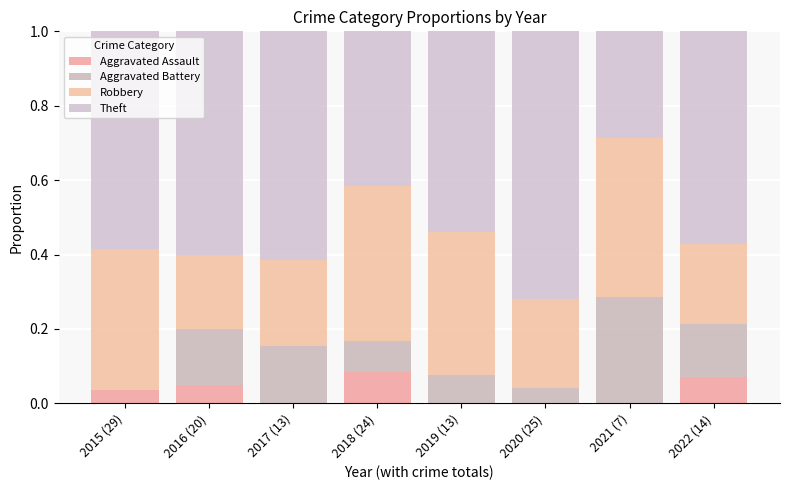

Count the number of data series in this chart.

4